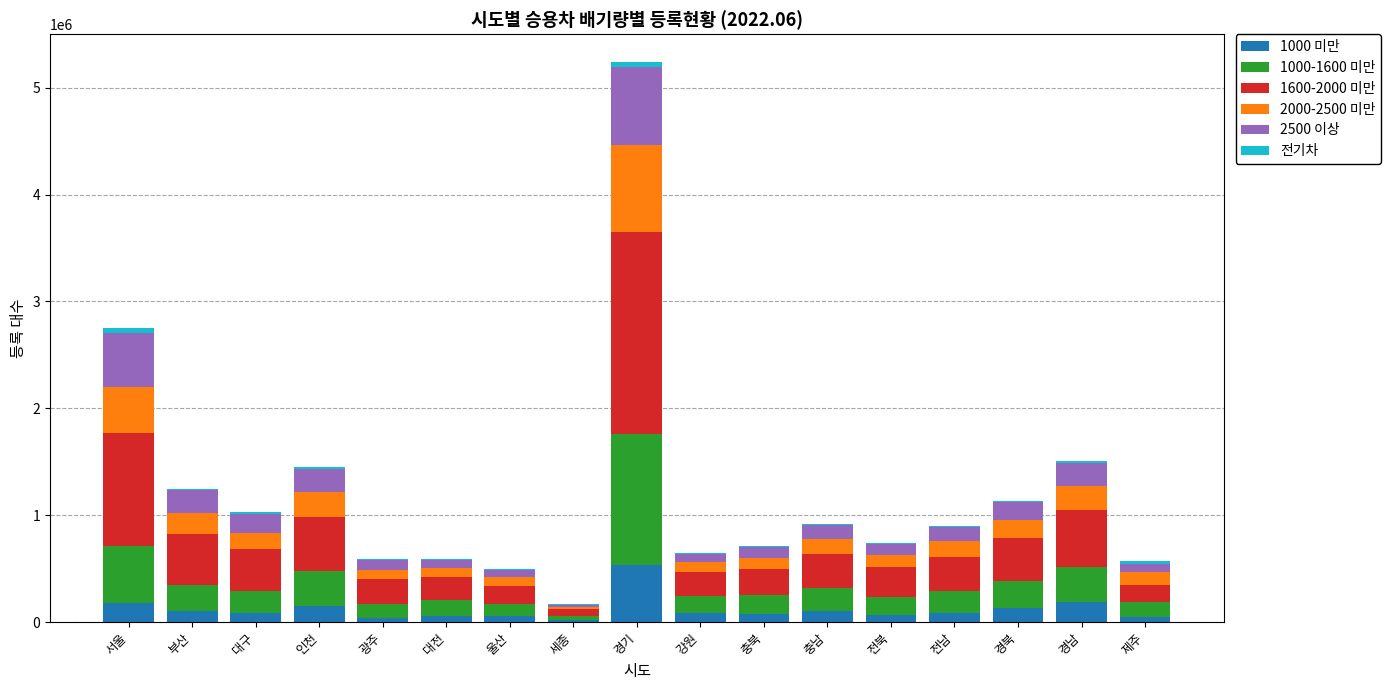

Which category has the highest value in the 1000 미만 series?

경기